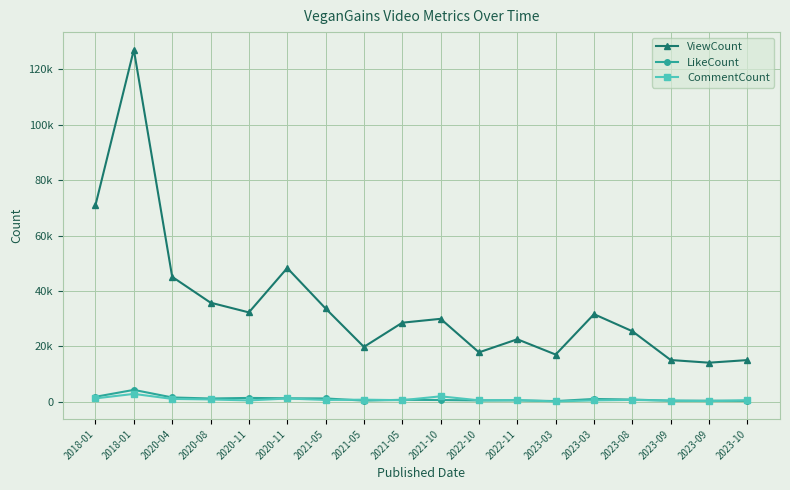

List the labels in order of ViewCount value, largest first.

2018-01, 2018-01, 2020-11, 2020-04, 2020-08, 2021-05, 2020-11, 2023-03, 2021-10, 2021-05, 2023-08, 2022-11, 2021-05, 2022-10, 2023-03, 2023-09, 2023-10, 2023-09